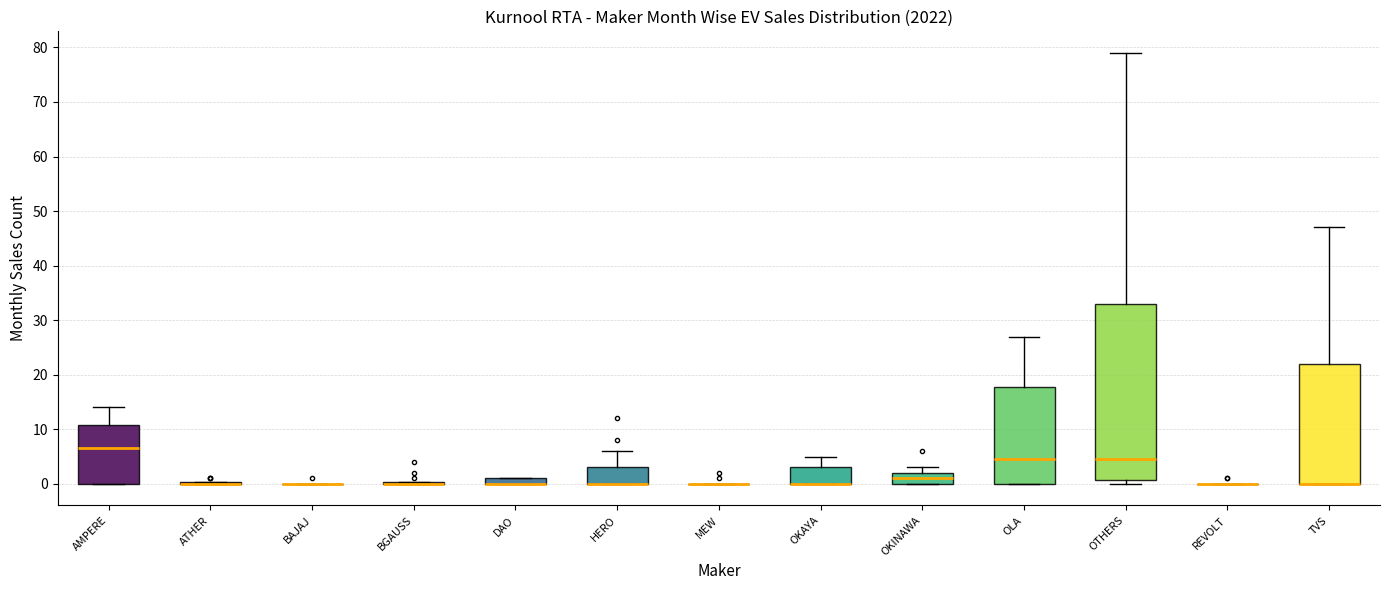

Which box is the tallest, from its lower edge to its upper edge?

OTHERS